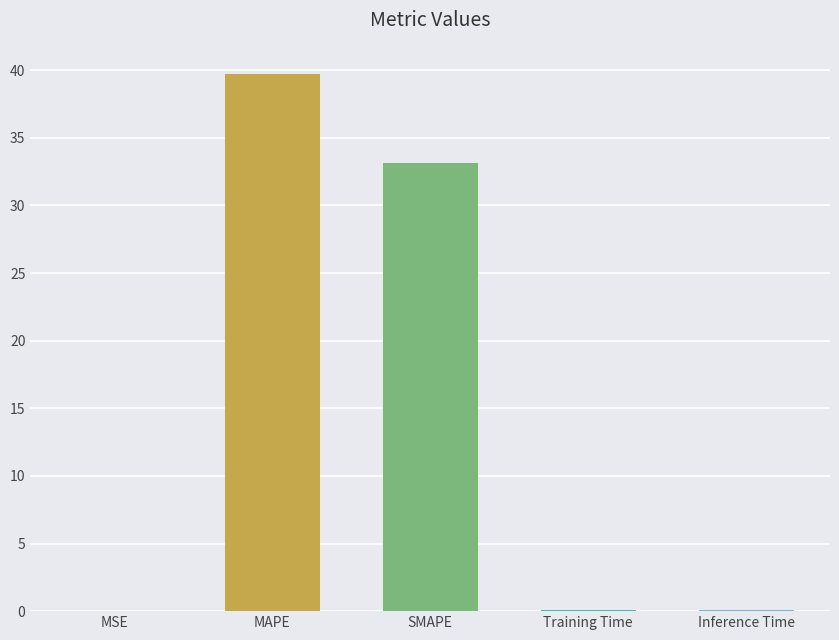

What is the sum of all values?

73.1